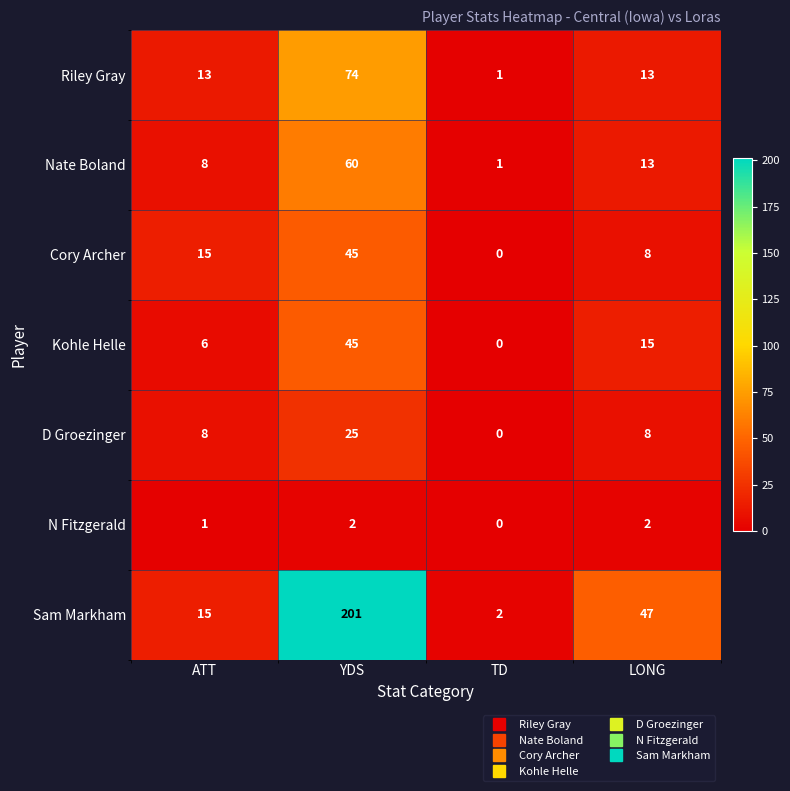

What is the difference between the maximum and second lowest values in the Sam Markham series?

186